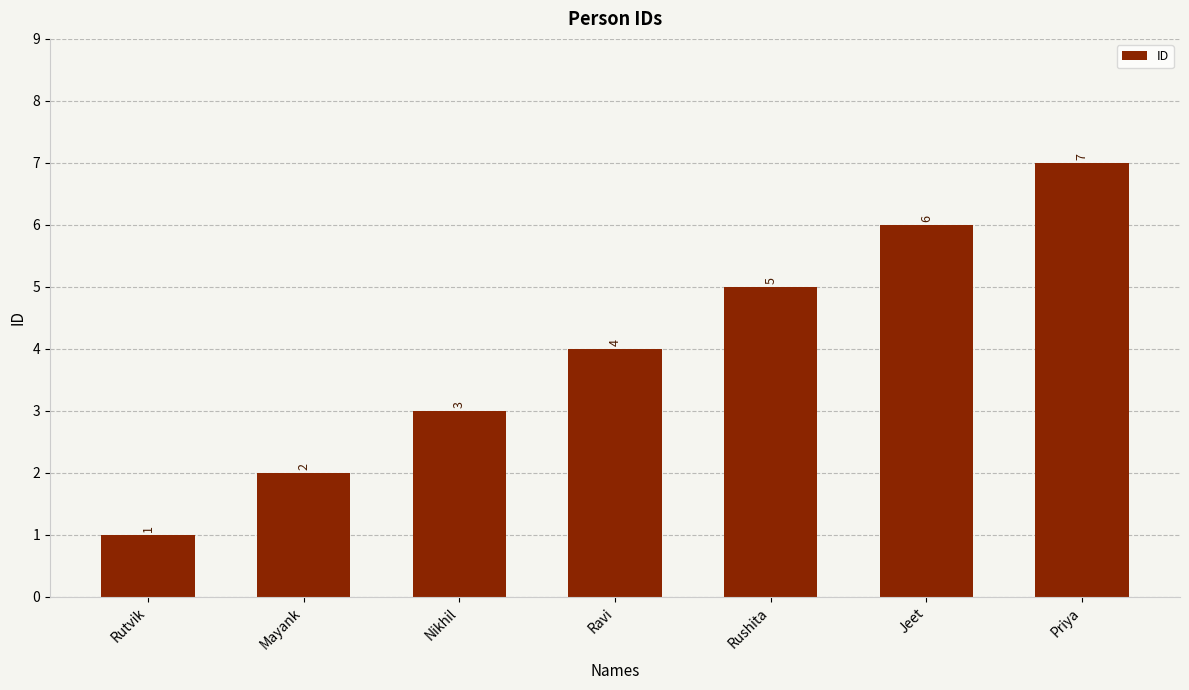

Rank the categories by value from highest to lowest.

Priya, Jeet, Rushita, Ravi, Nikhil, Mayank, Rutvik